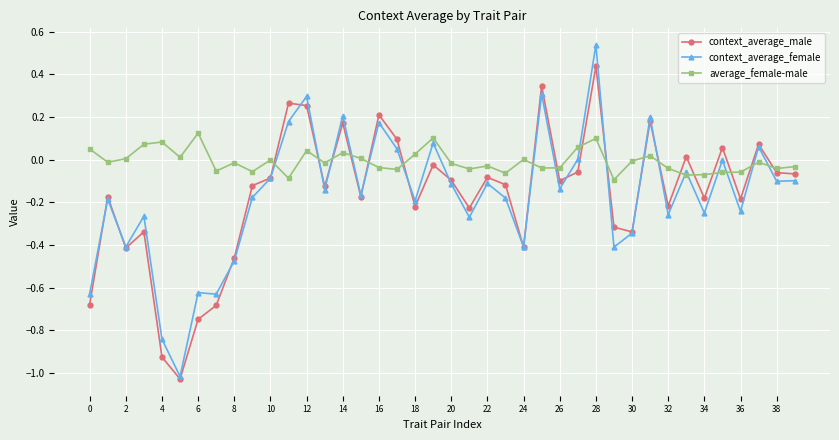

What are all the series names shown in the legend?

context_average_male, context_average_female, average_female-male